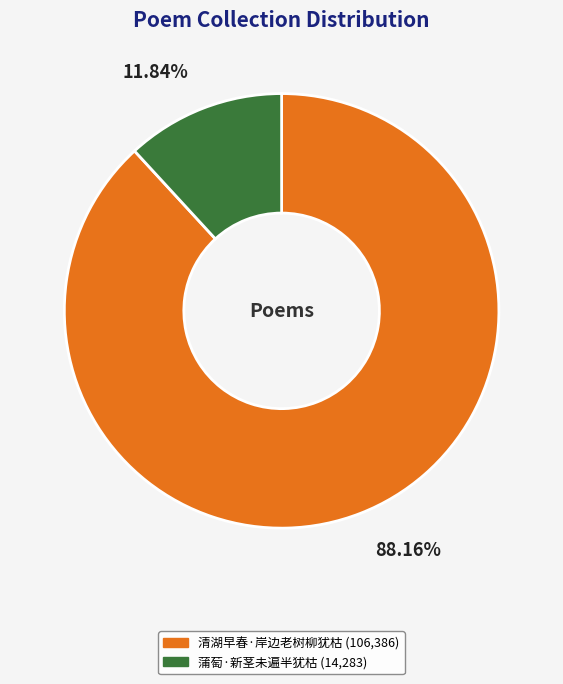

What is the total percentage of 蒲萄·新茎未遍半犹枯 and 清湖早春·岸边老树柳犹枯?

100.0%